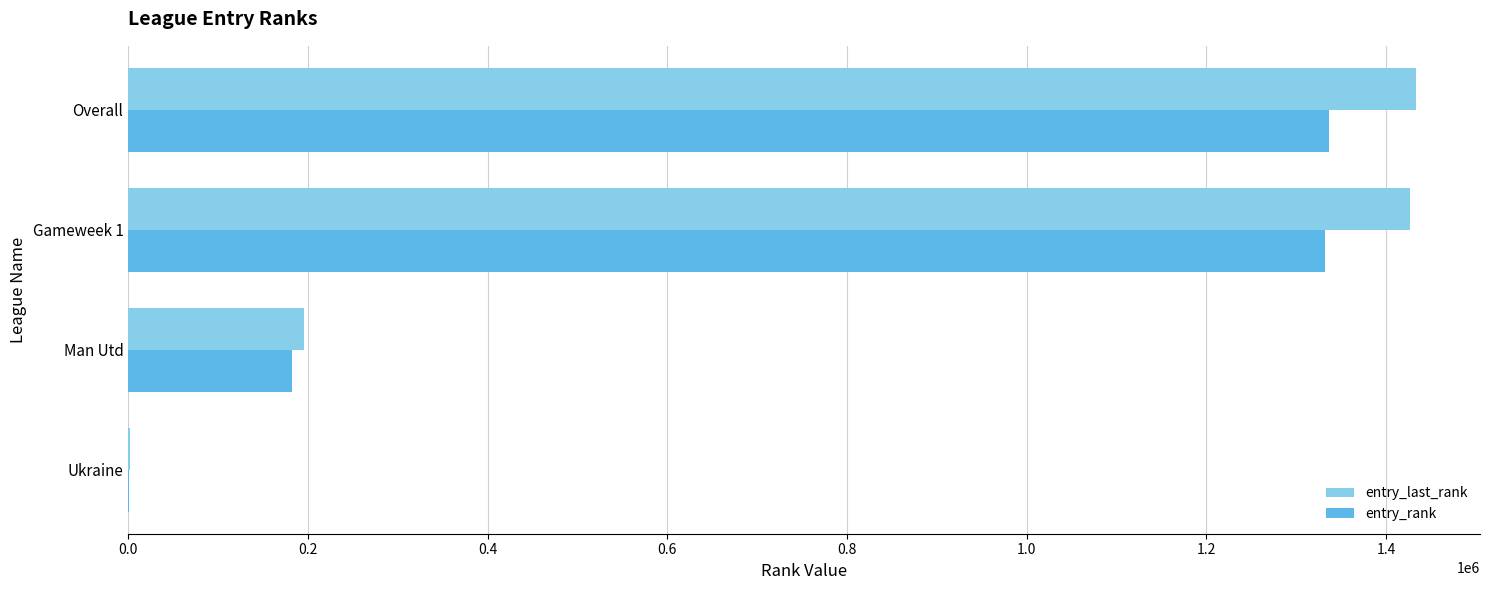

Is it true that entry_rank equals 284970 at Man Utd?

False